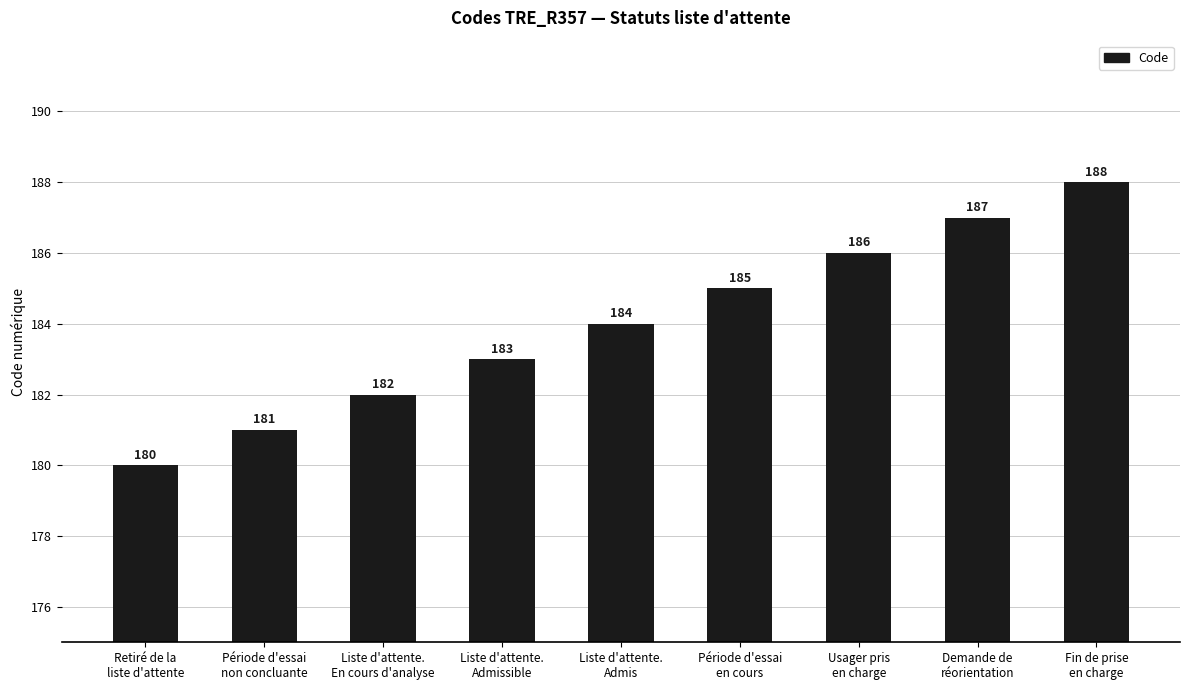

What position from the left is Période d'essai
non concluante?

2